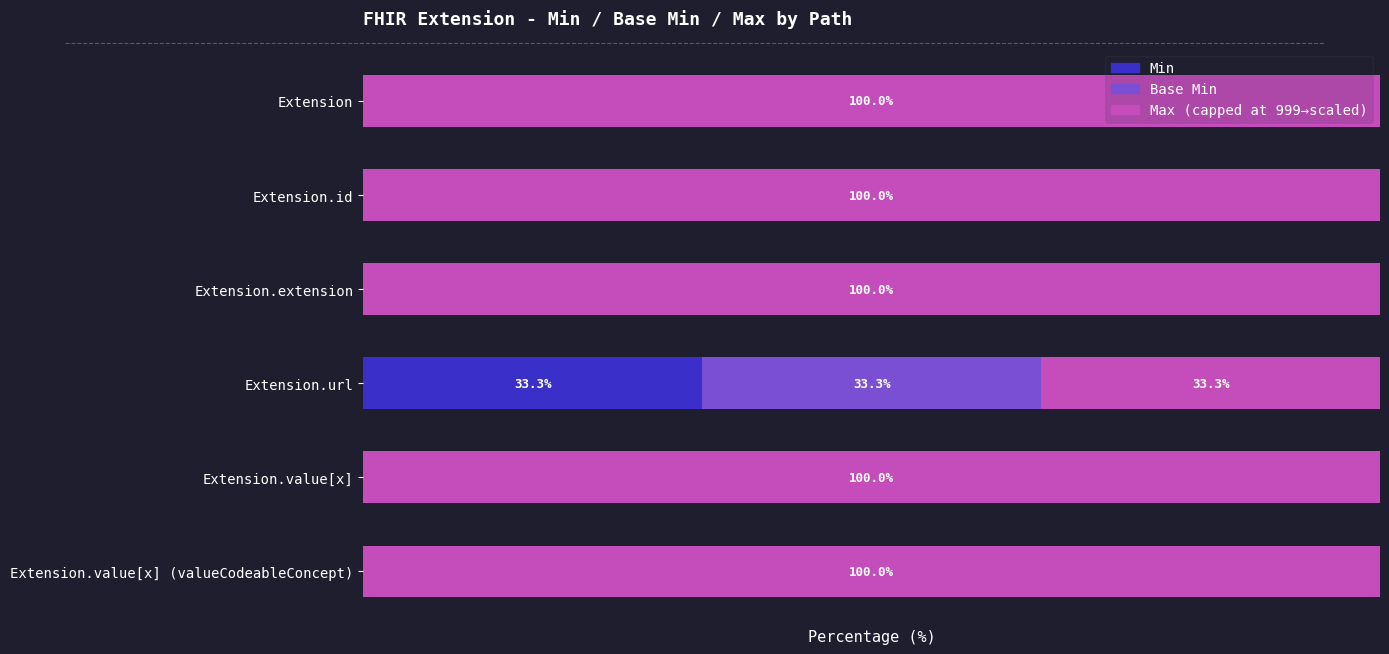

How many bars are there in total?

18